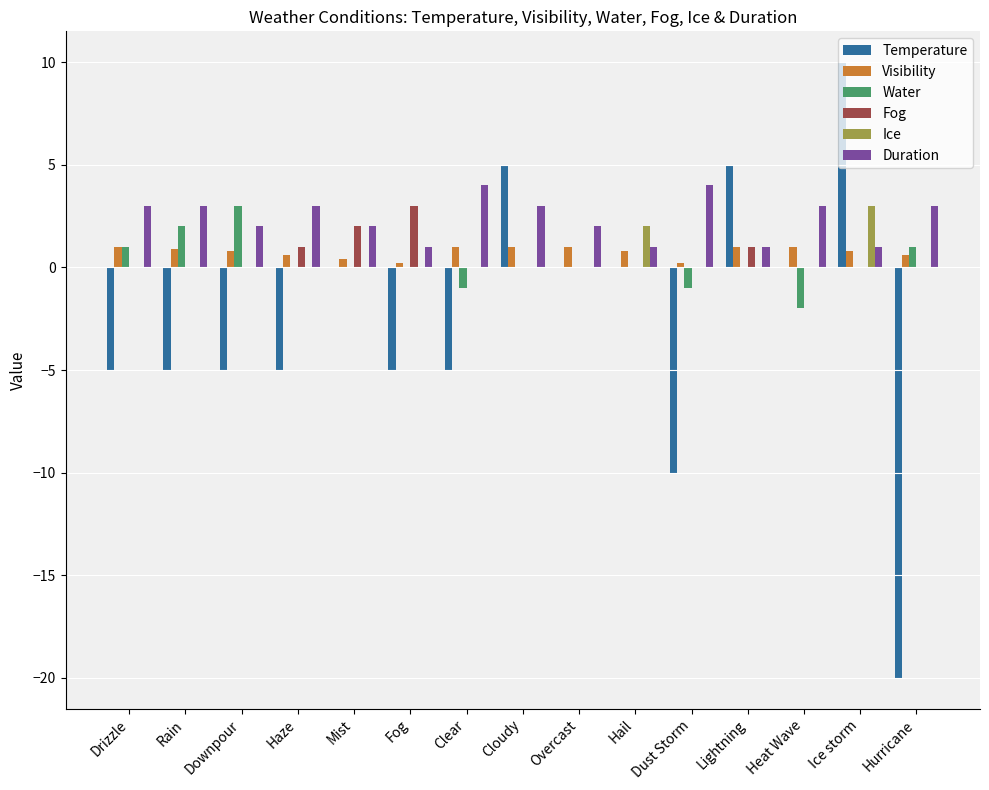

Count the number of categories in the chart.

15